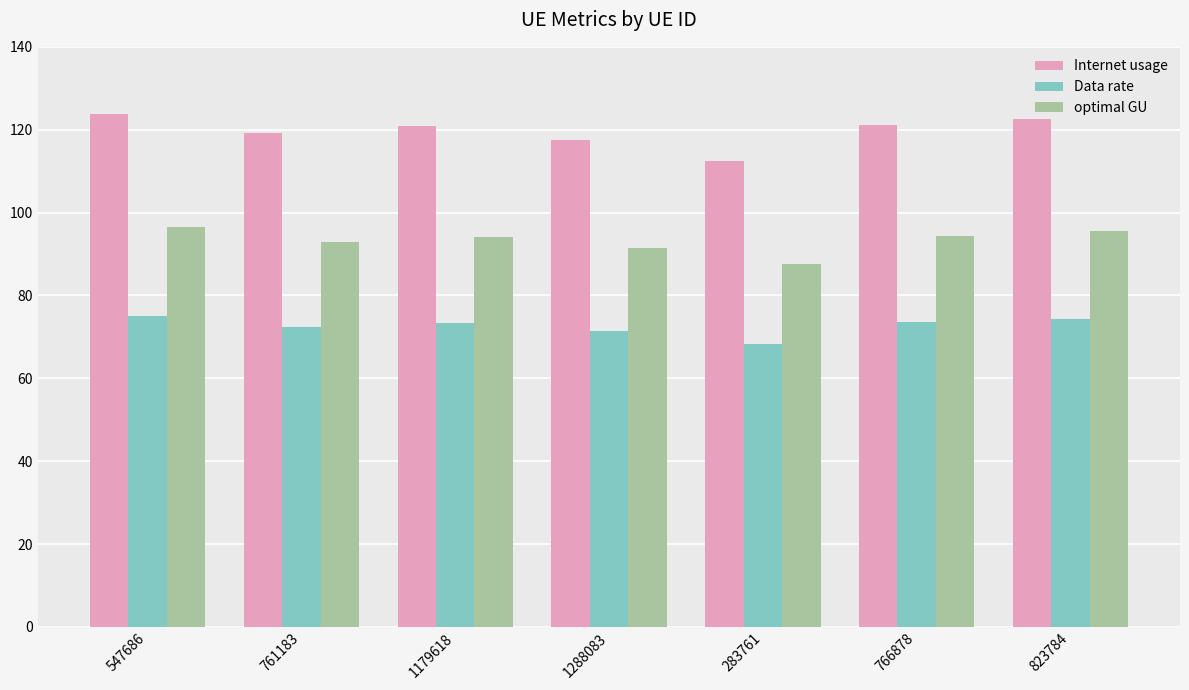

What position from the right is 283761?

3